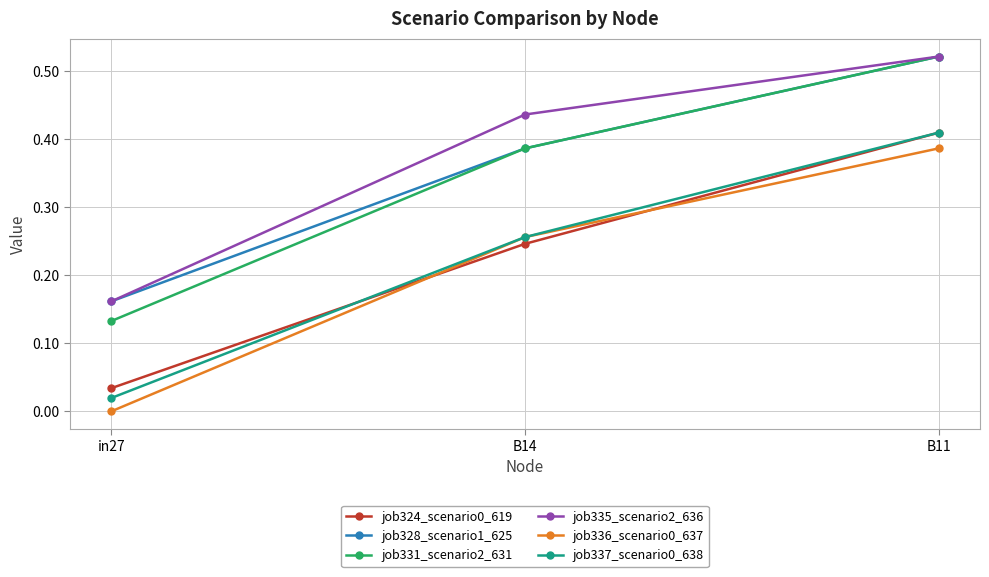

Where is job337_scenario0_638 nearest to the value 0?

in27